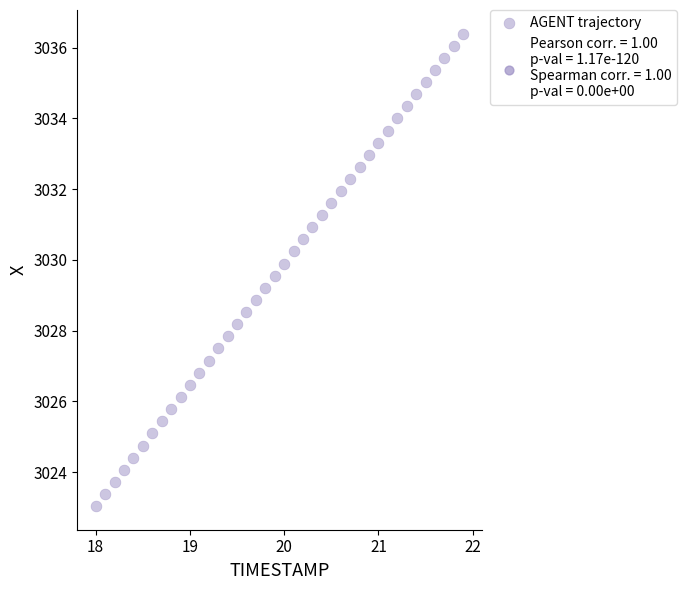

What is the range of X values (max minus min)?

3.9